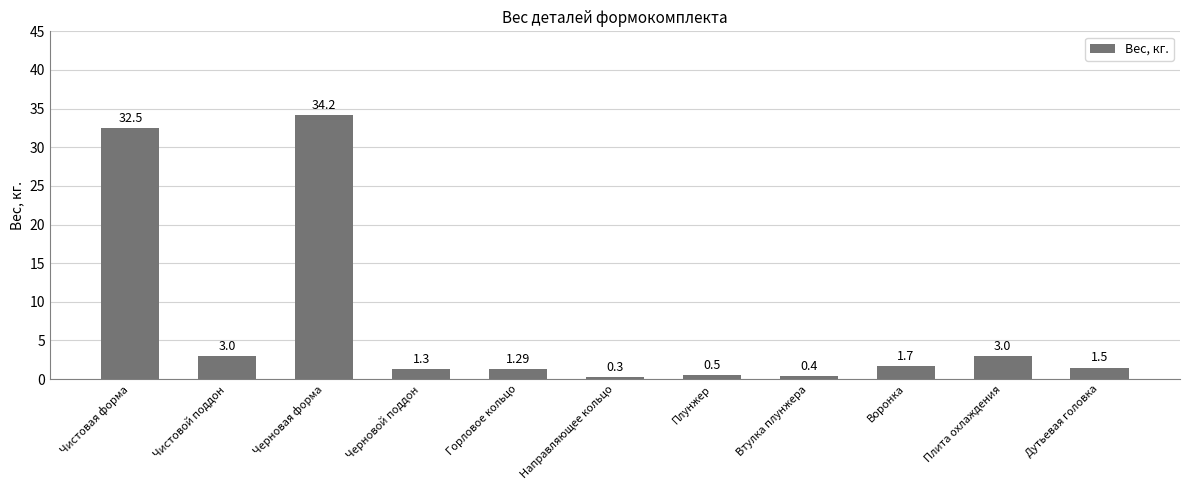

What is the average value?

7.2